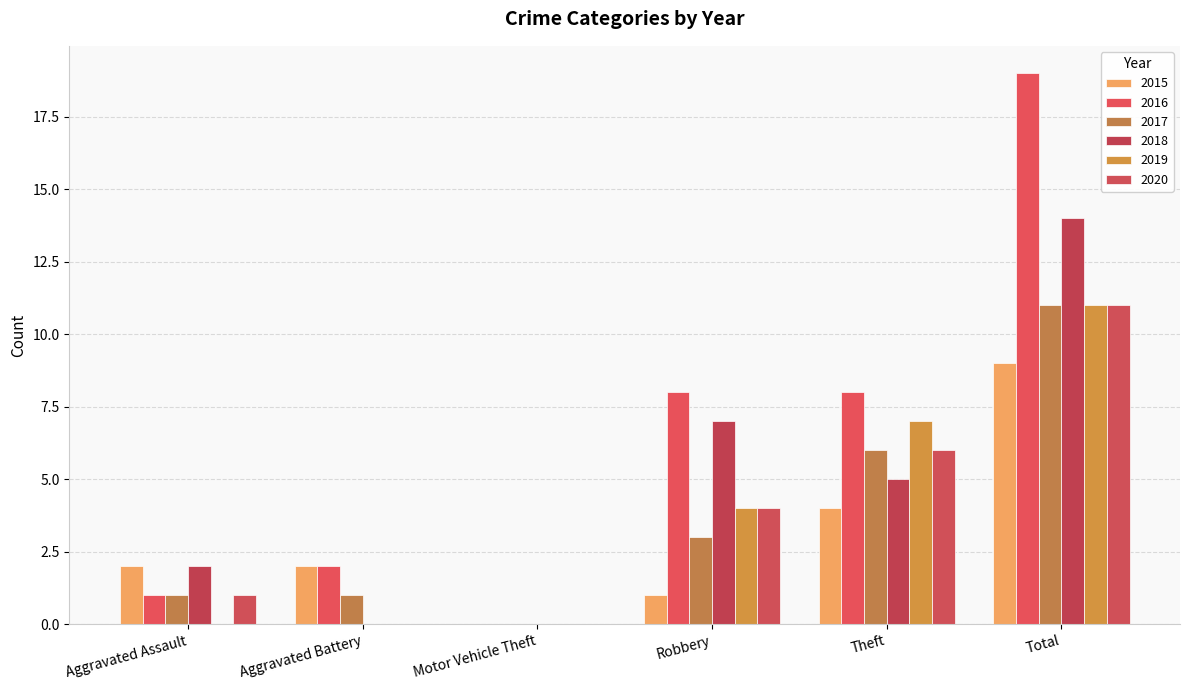

How many groups of bars are there?

6